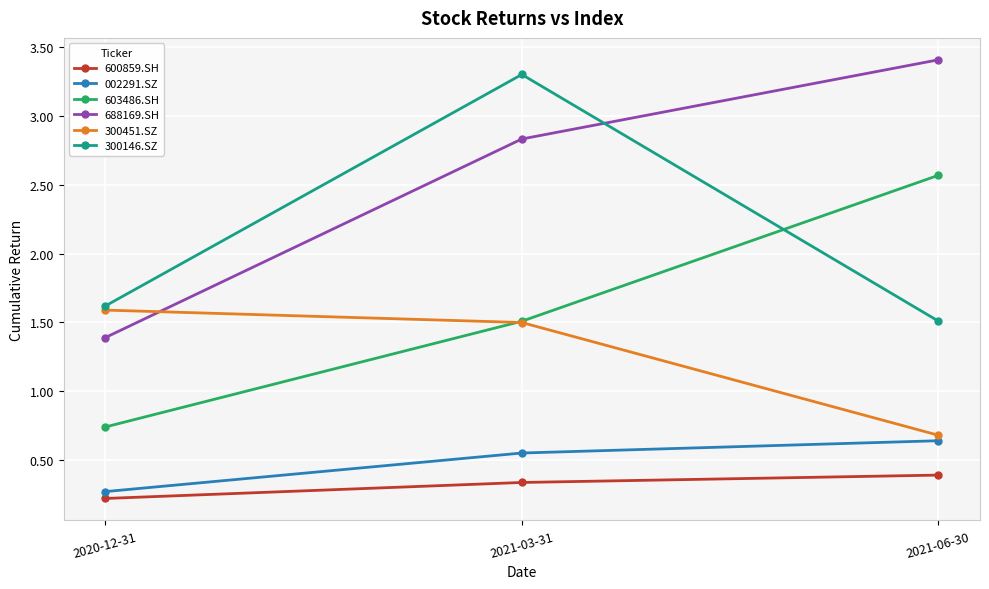

What is the difference between the maximum and minimum values in the 600859.SH series?

0.2